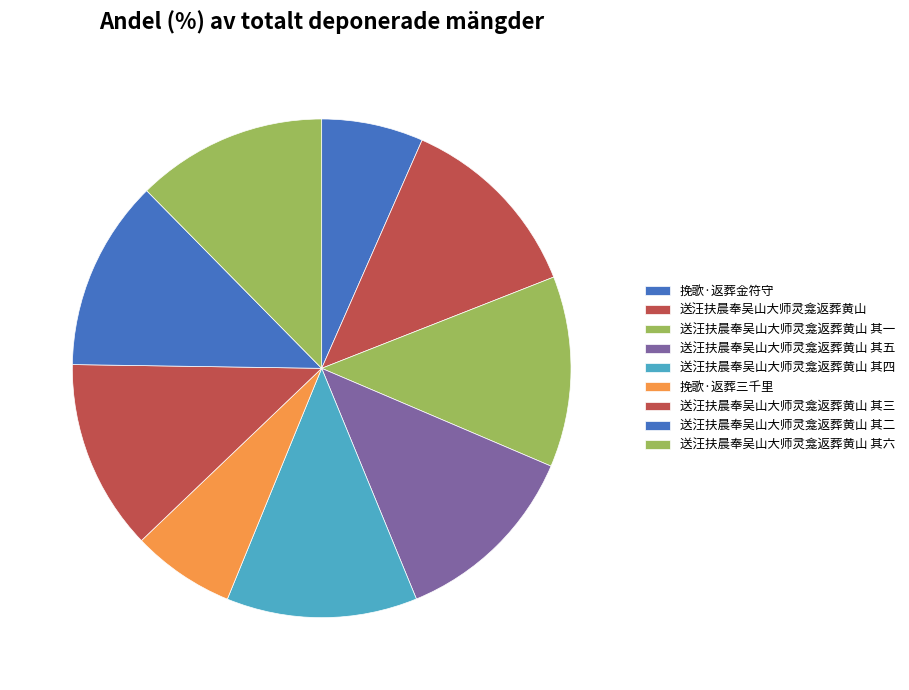

Which category has the biggest portion of the pie?

送汪扶晨奉吴山大师灵龛返葬黄山